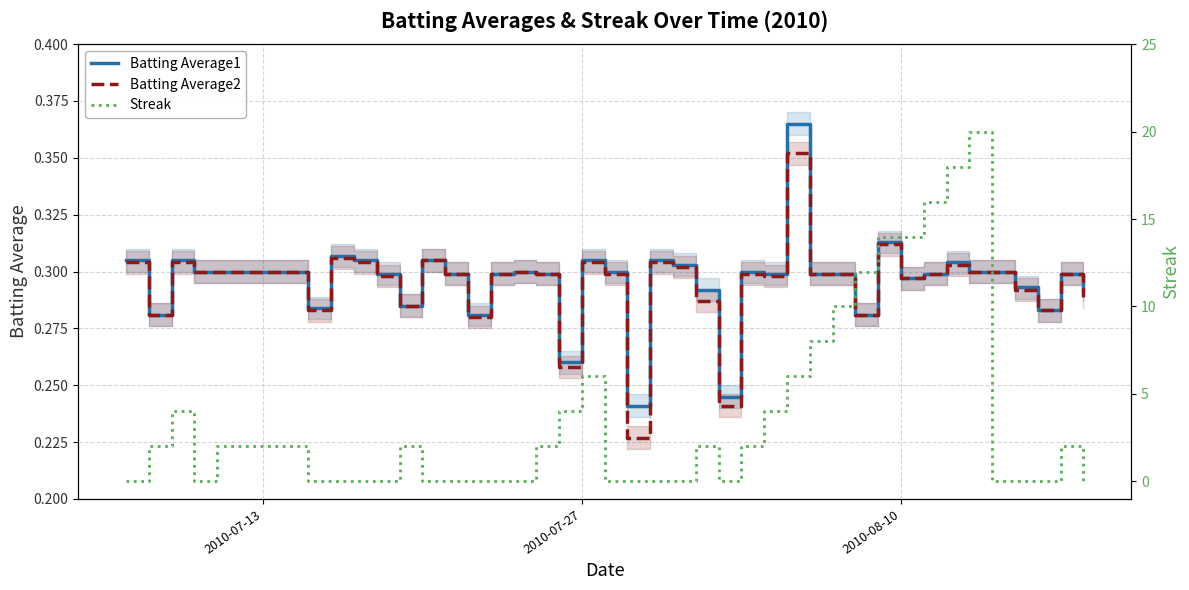

How many values in the Streak series exceed 2?

13